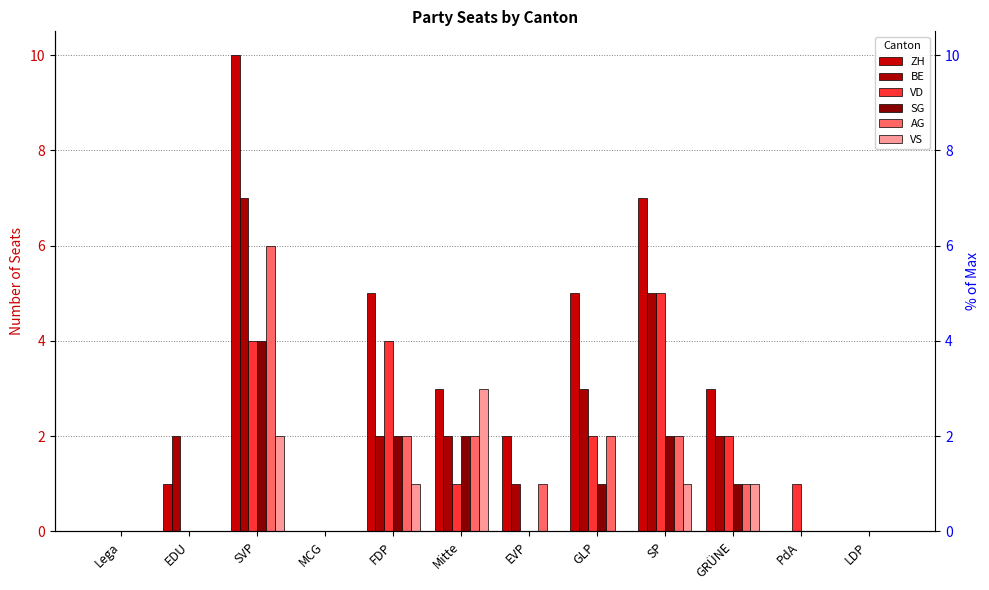

Between GLP and LDP, which series saw the biggest shift?

ZH